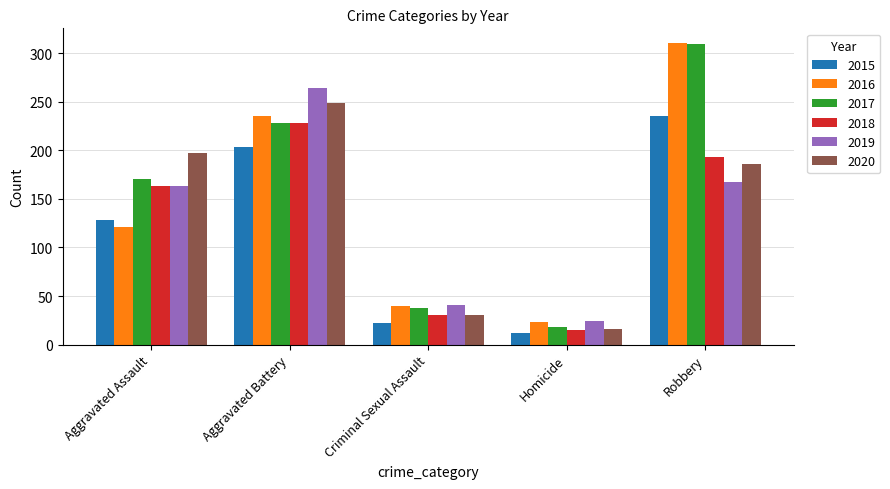

Reading right to left, transcribe all the data shown in this chart.

2015: Robbery=235	Homicide=12	Criminal Sexual Assault=22	Aggravated Battery=203	Aggravated Assault=128
2016: Robbery=310	Homicide=23	Criminal Sexual Assault=40	Aggravated Battery=235	Aggravated Assault=121
2017: Robbery=309	Homicide=18	Criminal Sexual Assault=38	Aggravated Battery=228	Aggravated Assault=170
2018: Robbery=193	Homicide=15	Criminal Sexual Assault=30	Aggravated Battery=228	Aggravated Assault=163
2019: Robbery=167	Homicide=24	Criminal Sexual Assault=41	Aggravated Battery=264	Aggravated Assault=163
2020: Robbery=186	Homicide=16	Criminal Sexual Assault=30	Aggravated Battery=249	Aggravated Assault=197